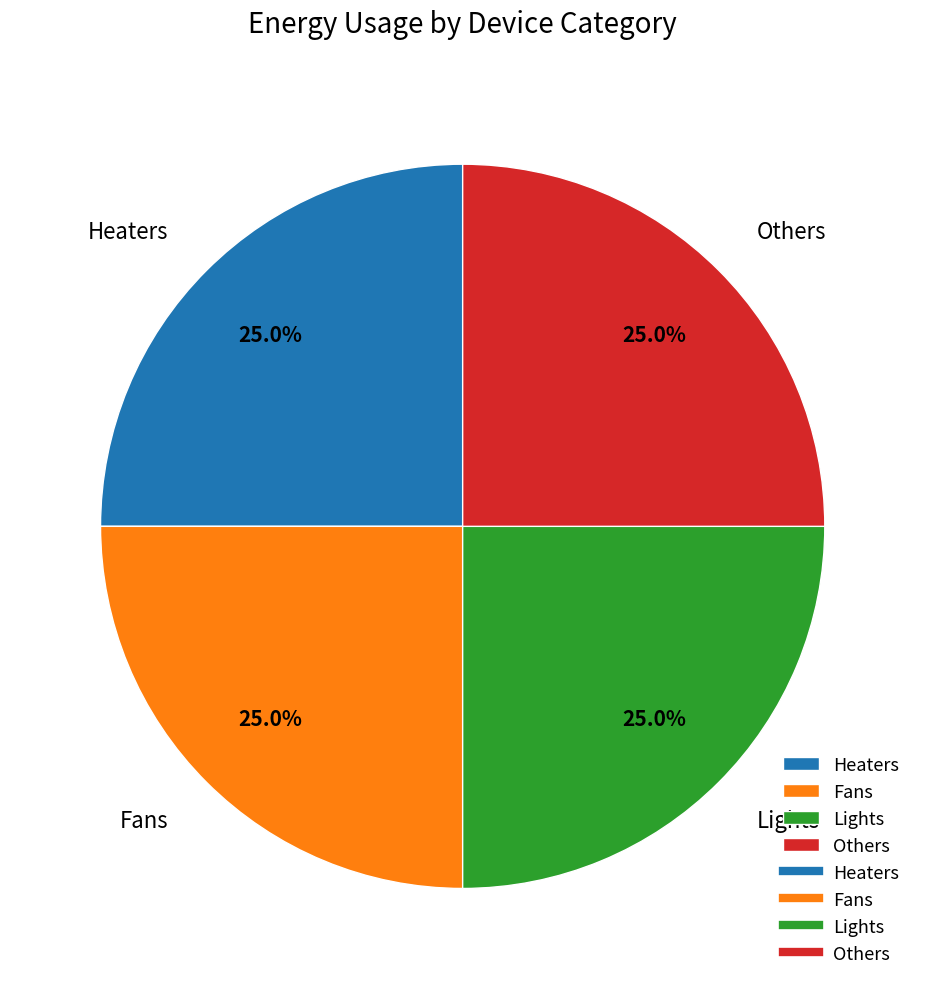

What is the total percentage of Lights and Heaters?

50.0%